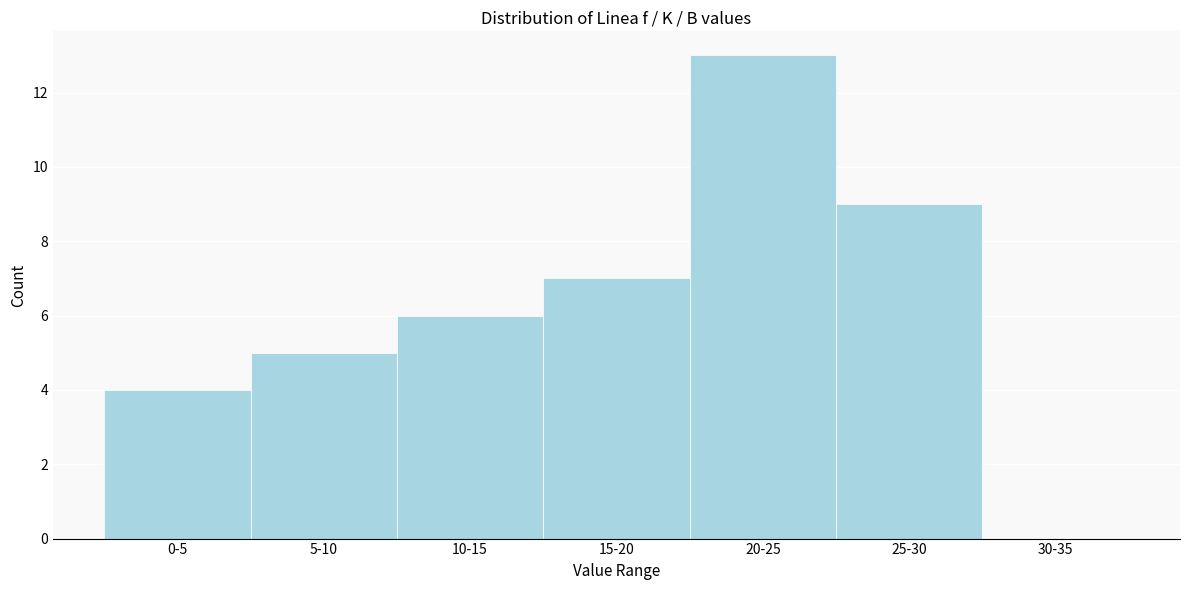

Reading left to right, transcribe all the data shown in this chart.

0-5=4	5-10=5	10-15=6	15-20=7	20-25=13	25-30=9	30-35=0